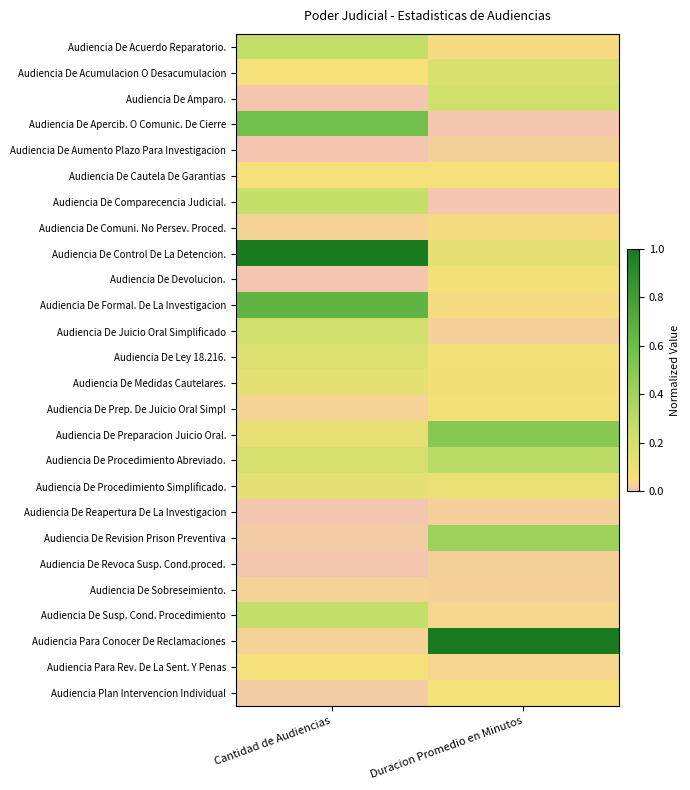

What is the total value across all series at Duracion Promedio en Minutos?

3.6